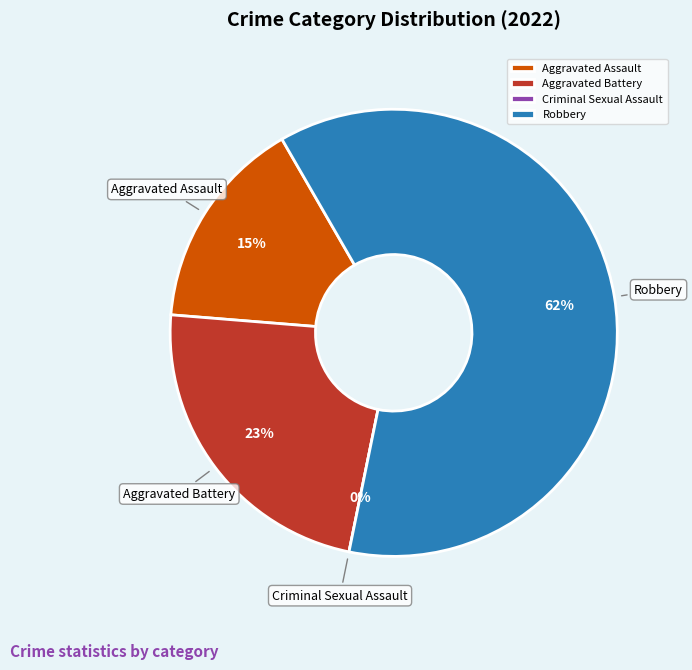

What percentage do Aggravated Battery and Aggravated Assault together represent?

38.5%